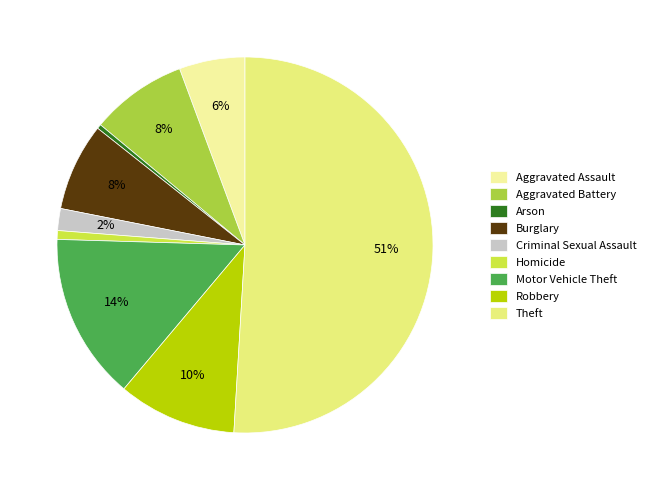

Which has a higher value, Aggravated Battery or Aggravated Assault?

Aggravated Battery